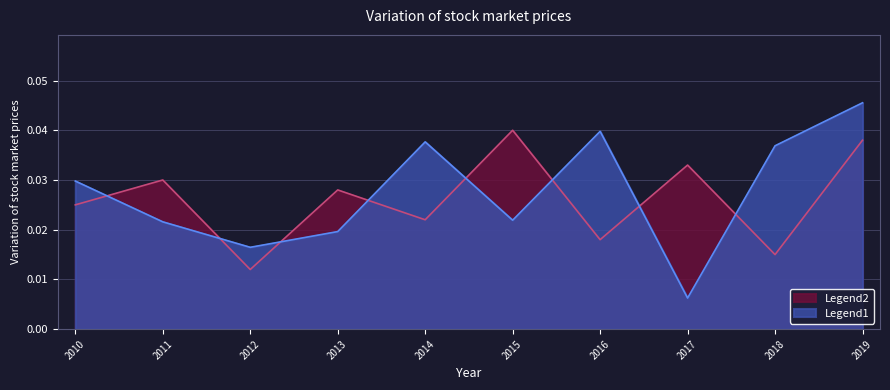

True or false: Legend2 and Legend1 intersect in this chart.

True